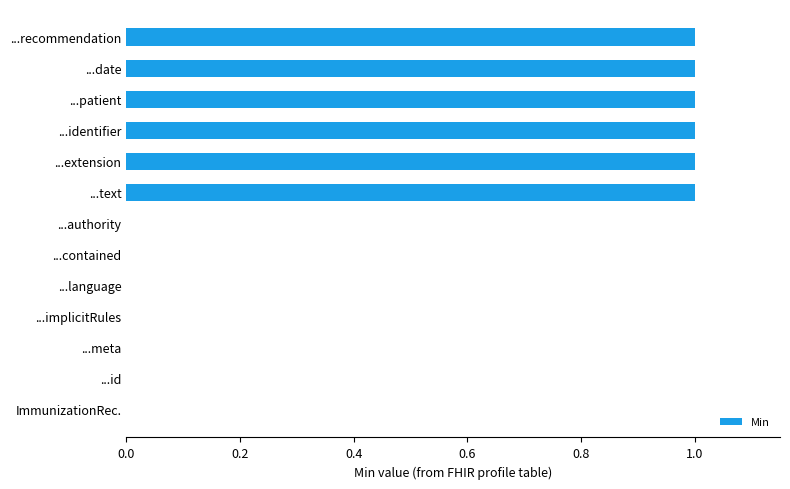

How many values are between 0 and 1?

13